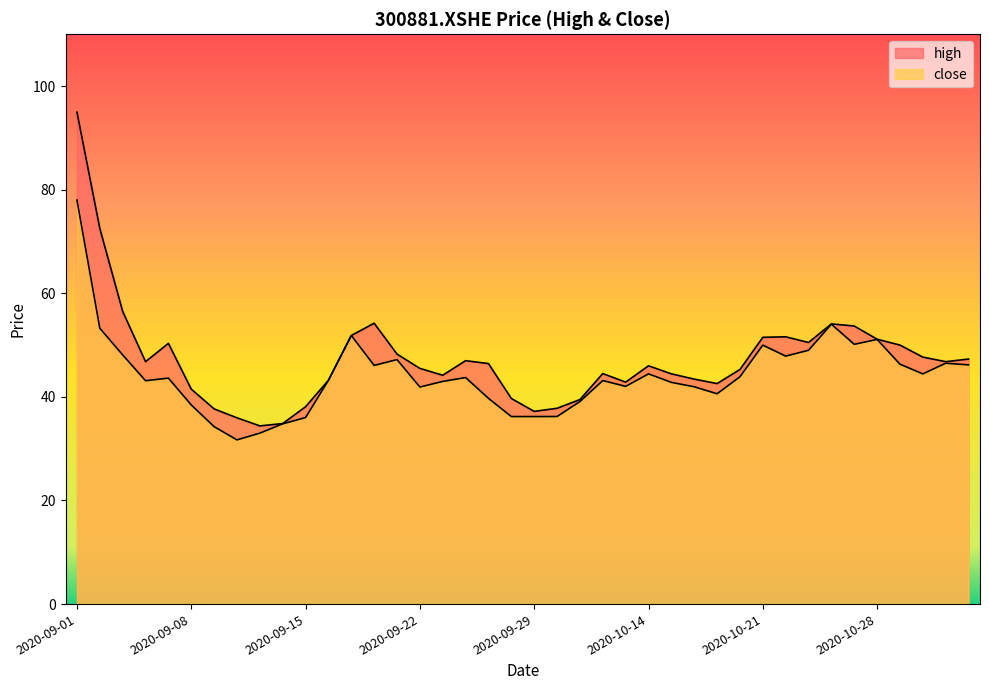

Reading left to right, transcribe all the data shown in this chart.

high: 2020-09-01=95.0	2020-09-02=72.5	2020-09-03=56.5	2020-09-04=46.8	2020-09-07=50.3	2020-09-08=41.5	2020-09-09=37.7	2020-09-10=36.0	2020-09-11=34.4	2020-09-14=34.9	2020-09-15=38.1	2020-09-16=43.2	2020-09-17=51.9	2020-09-18=54.2	2020-09-21=48.3	2020-09-22=45.5	2020-09-23=44.2	2020-09-24=47.0	2020-09-25=46.4	2020-09-28=39.7	2020-09-29=37.2	2020-09-30=37.8	2020-10-09=39.5	2020-10-12=44.5	2020-10-13=42.9	2020-10-14=46.0	2020-10-15=44.5	2020-10-16=43.4	2020-10-19=42.6	2020-10-20=45.3	2020-10-21=51.5	2020-10-22=51.6	2020-10-23=50.5	2020-10-26=54.1	2020-10-27=53.7	2020-10-28=51.1	2020-10-29=50.0	2020-10-30=47.7	2020-11-02=46.8	2020-11-03=47.3
close: 2020-09-01=78.0	2020-09-02=53.2	2020-09-03=48.1	2020-09-04=43.1	2020-09-07=43.6	2020-09-08=38.5	2020-09-09=34.2	2020-09-10=31.7	2020-09-11=33.0	2020-09-14=34.8	2020-09-15=36.0	2020-09-16=43.2	2020-09-17=51.9	2020-09-18=46.1	2020-09-21=47.2	2020-09-22=41.9	2020-09-23=43.0	2020-09-24=43.7	2020-09-25=39.7	2020-09-28=36.2	2020-09-29=36.2	2020-09-30=36.2	2020-10-09=39.1	2020-10-12=43.1	2020-10-13=42.0	2020-10-14=44.4	2020-10-15=42.8	2020-10-16=42.0	2020-10-19=40.6	2020-10-20=43.9	2020-10-21=50.0	2020-10-22=47.9	2020-10-23=49.0	2020-10-26=54.0	2020-10-27=50.1	2020-10-28=51.1	2020-10-29=46.3	2020-10-30=44.4	2020-11-02=46.5	2020-11-03=46.2